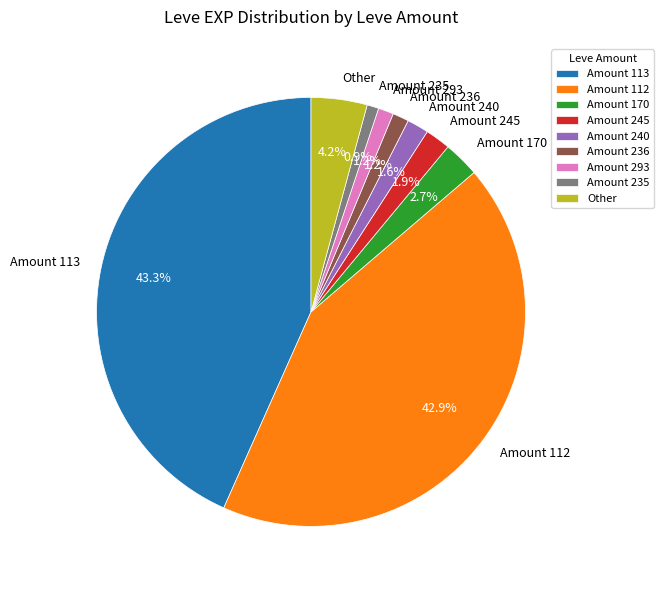

Combined, what portion of the pie is Amount 112 and Amount 236?

44.1%